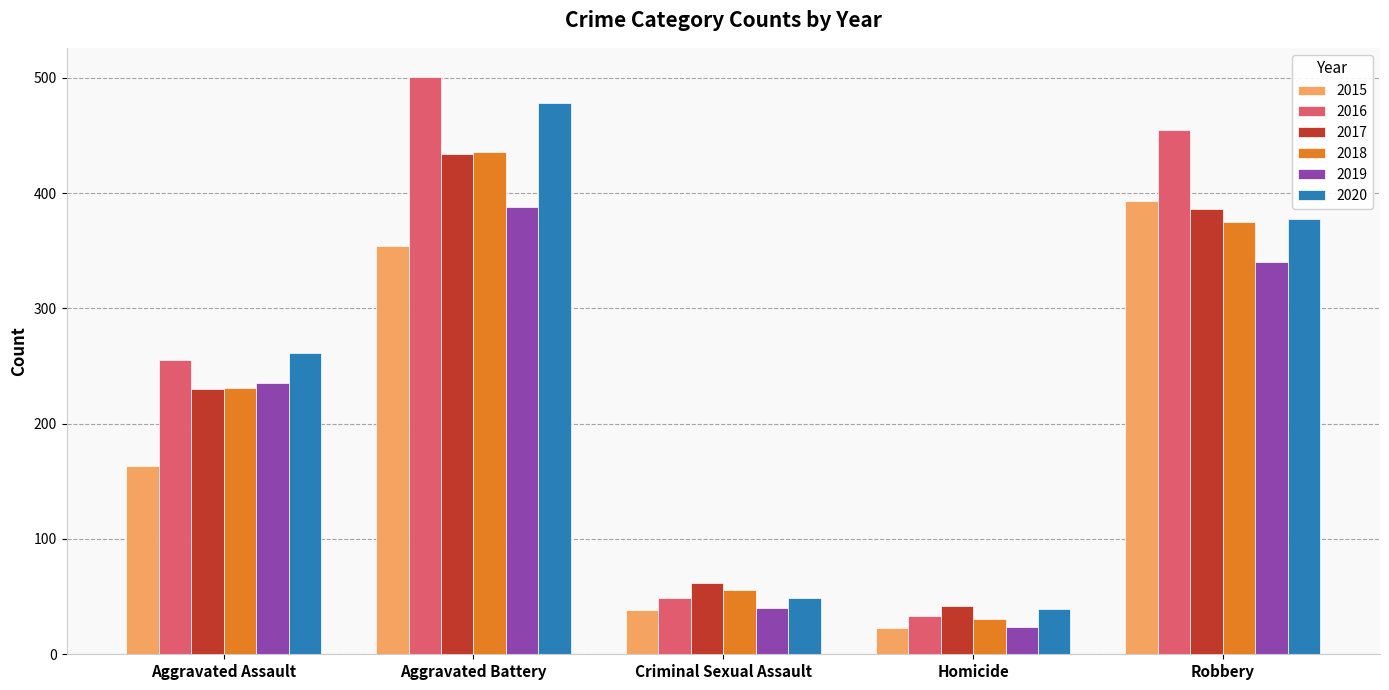

What position from the right is Aggravated Assault?

5